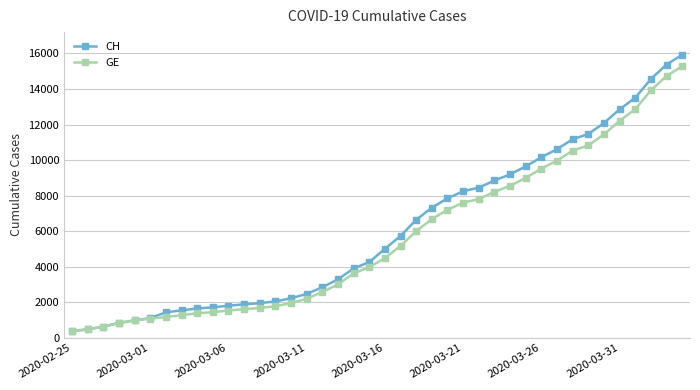

How many series are shown in this chart?

2